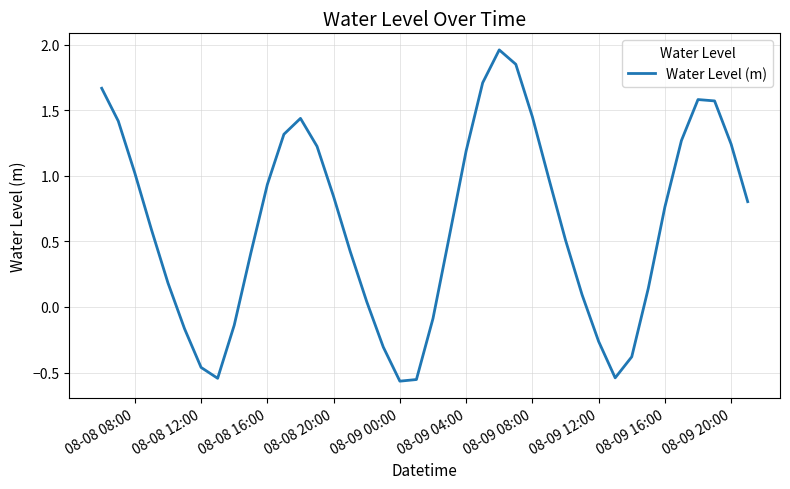

How many points are lower than both their immediate neighbors (excluding endpoints)?

3